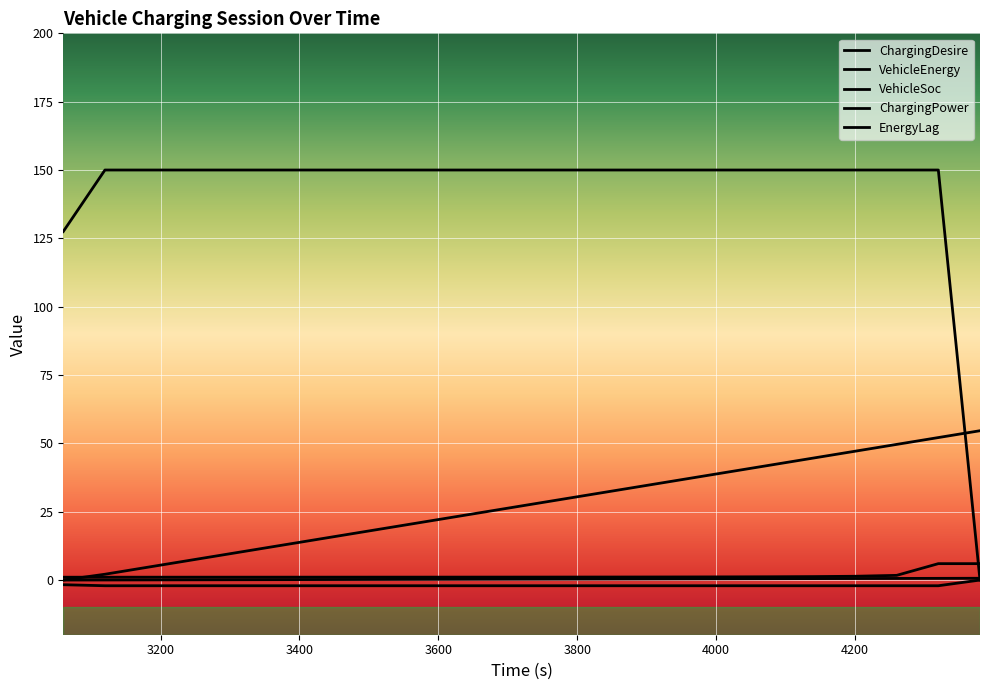

What is the label of the 19th point from the right?

3800